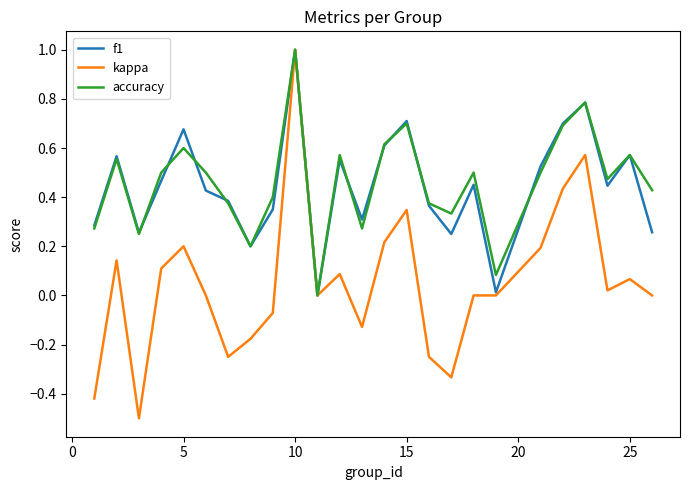

What is the lowest value of the kappa series?

-0.5